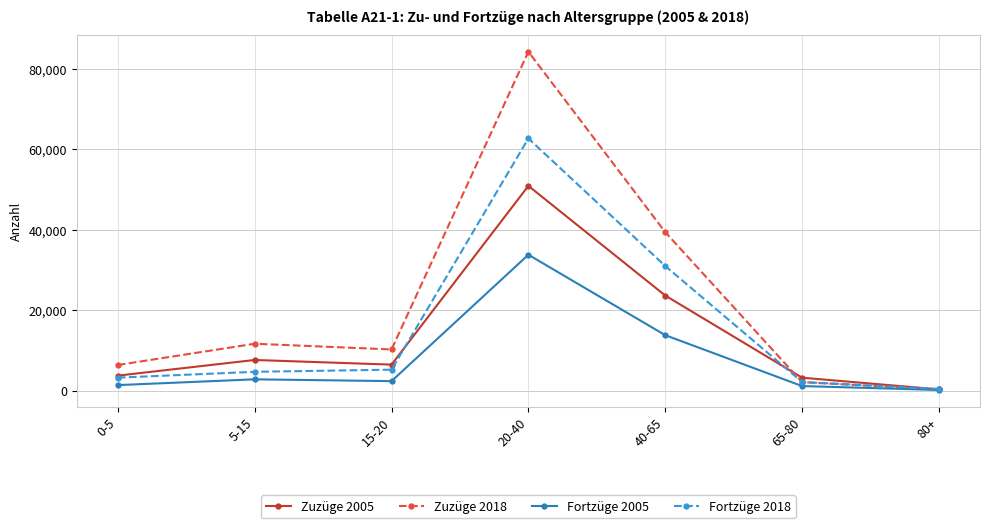

What is the difference between the maximum and minimum values in the Fortzüge 2005 series?

33651